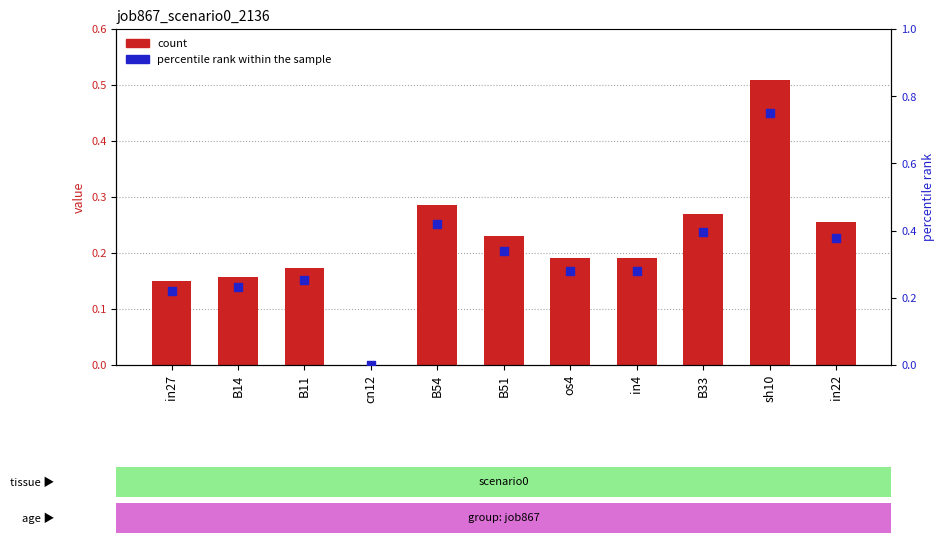

At which category is the sum across all series the highest?

sh10